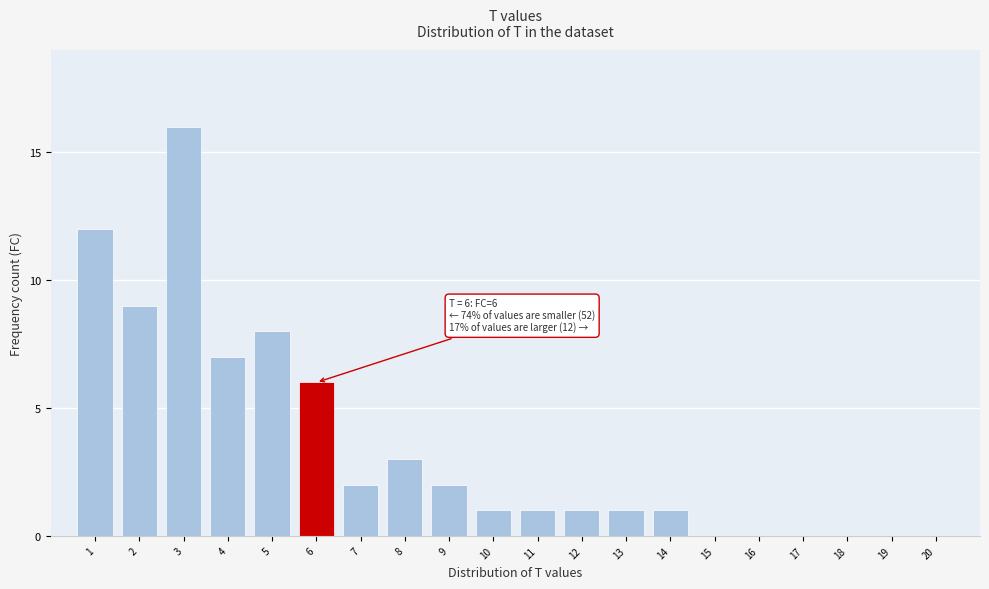

Reading left to right, list all the values displayed in this chart.

1=12	2=9	3=16	4=7	5=8	6=6	7=2	8=3	9=2	10=1	11=1	12=1	13=1	14=1	15=0	16=0	17=0	18=0	19=0	20=0